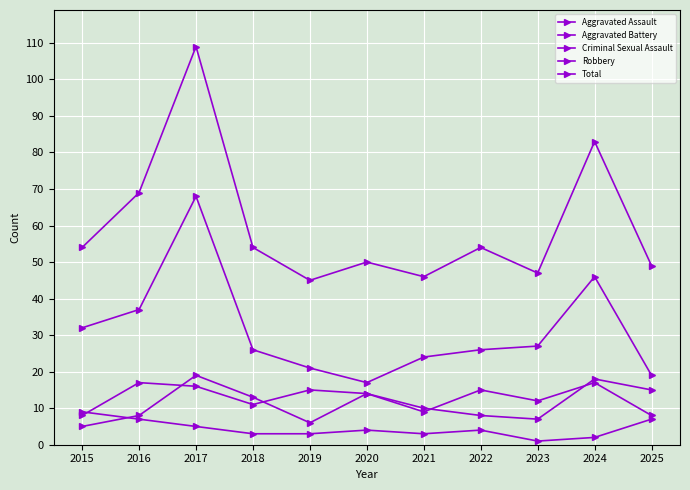

True or false: Aggravated Battery and Total cross at least once.

False